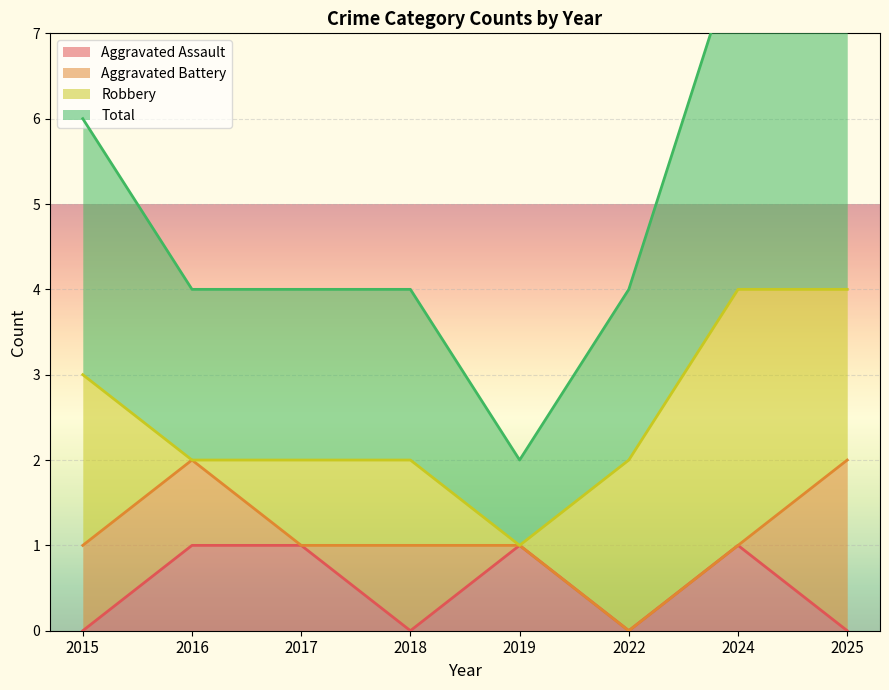

True or false: Aggravated Assault has a value of 0 at 2018.

True